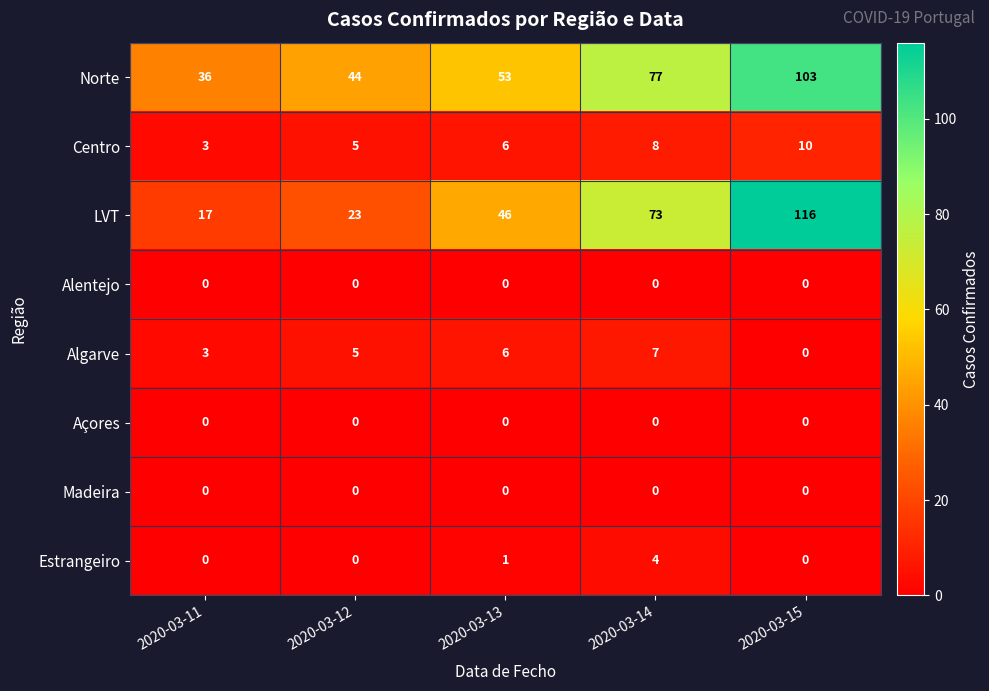

How many positive values does the Estrangeiro series have?

2